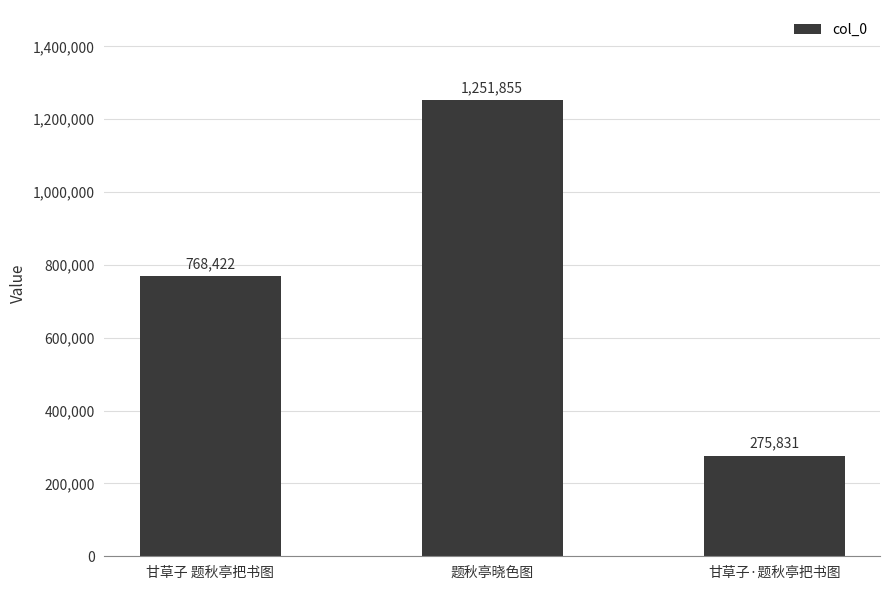

List the labels in order of value, smallest first.

甘草子·题秋亭把书图, 甘草子 题秋亭把书图, 题秋亭晓色图